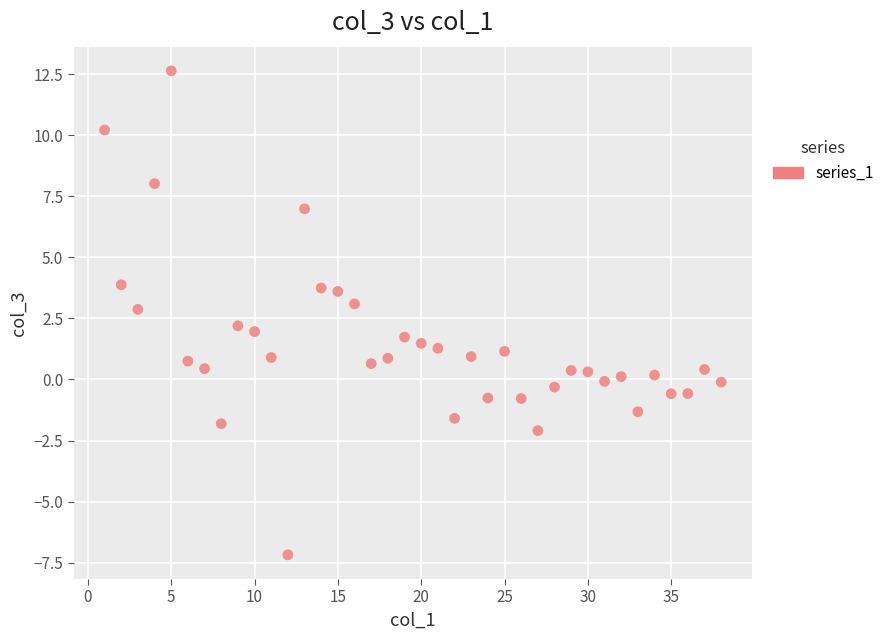

What is the range of Y values (max minus min)?

19.8